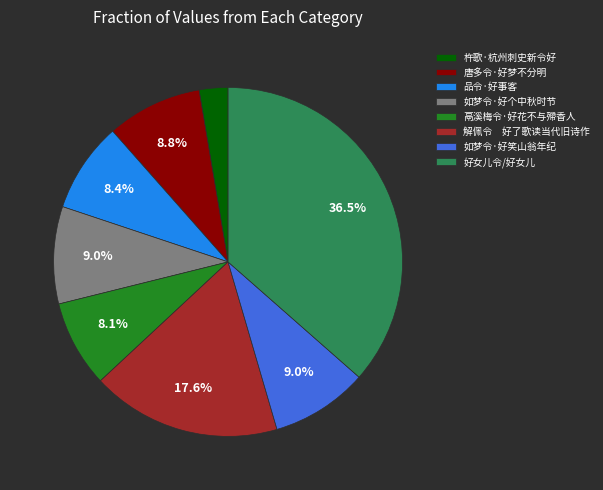

Which has a higher value, 杵歌·杭州刺史新令好 or 鬲溪梅令·好花不与殢香人?

鬲溪梅令·好花不与殢香人